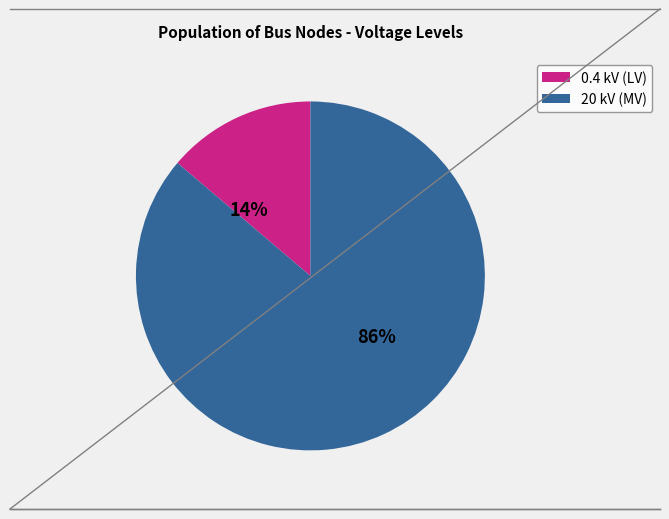

Does any single category account for the majority?

Yes